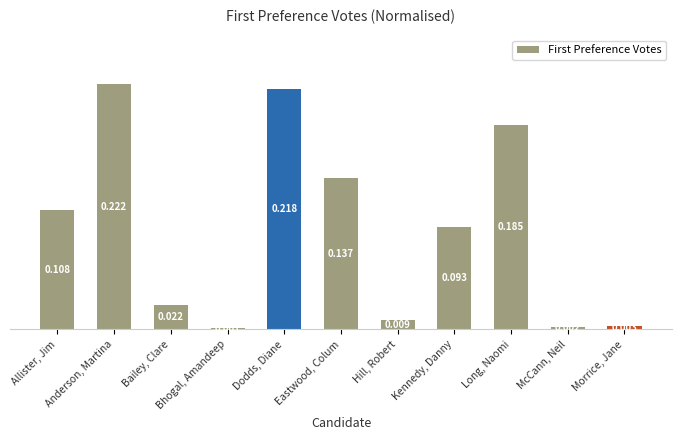

What is the label of the 9th bar from the right?

Bailey, Clare